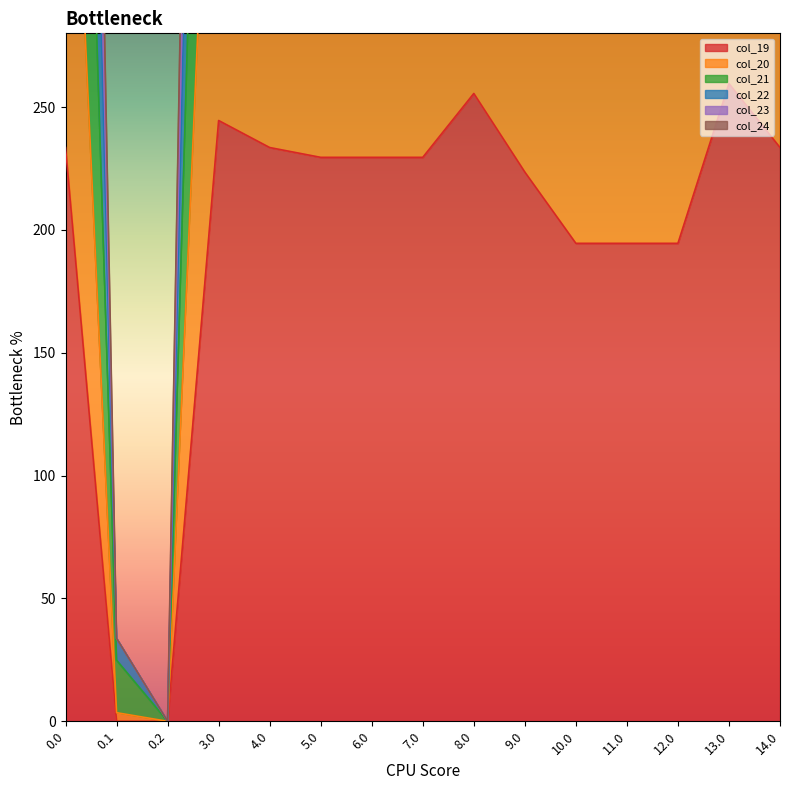

What is the value of the col_21 point at the 7th from the left?

845.0